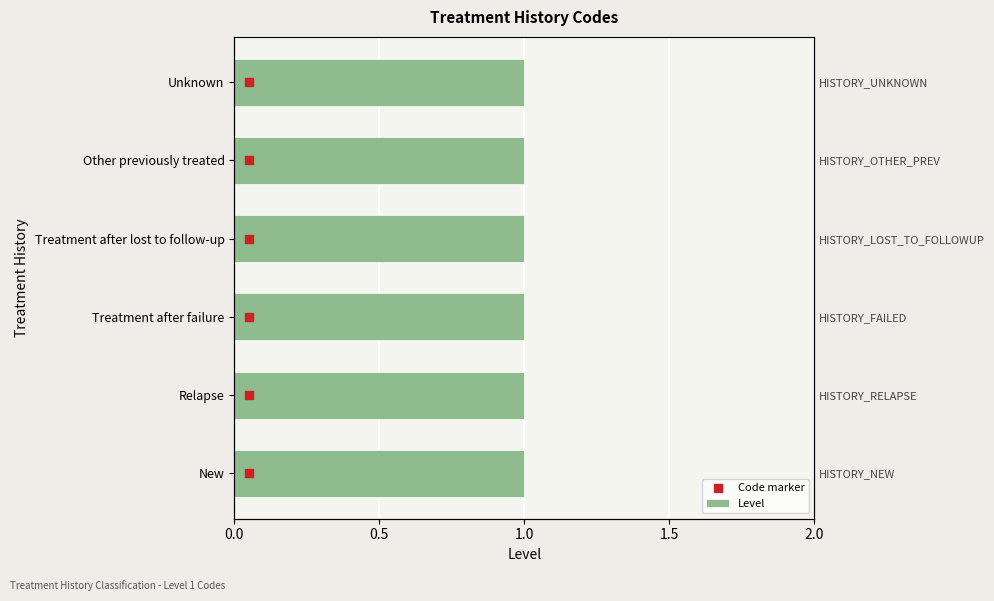

Which series contains the highest Y value?

Code marker